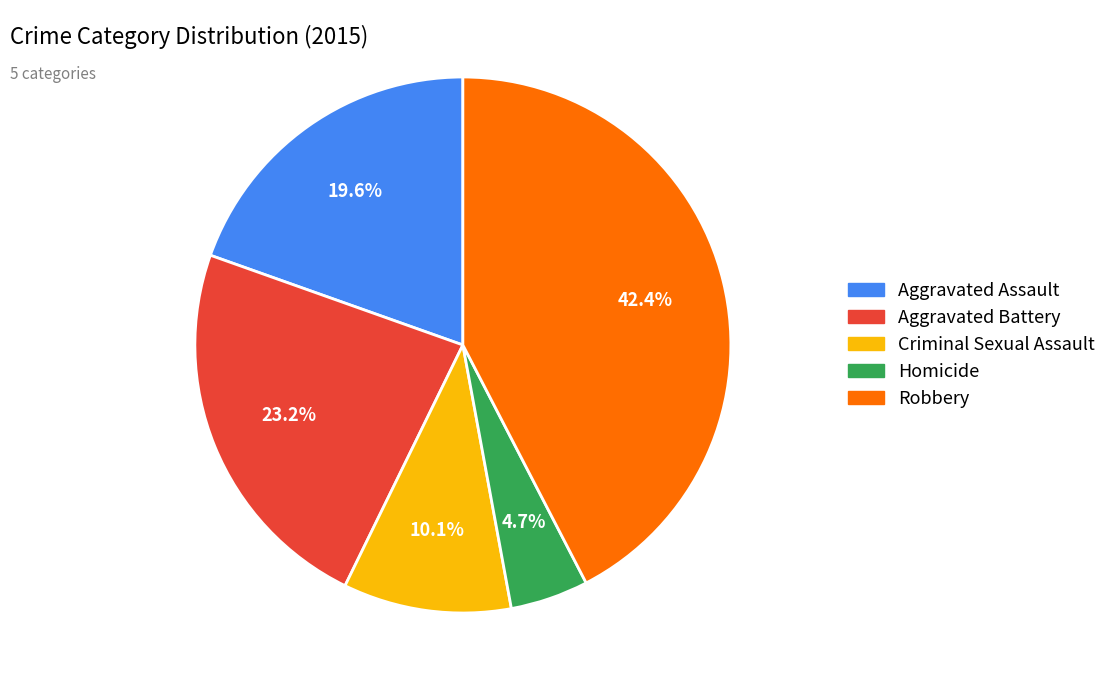

To the nearest percent, what portion does Aggravated Battery represent?

23%